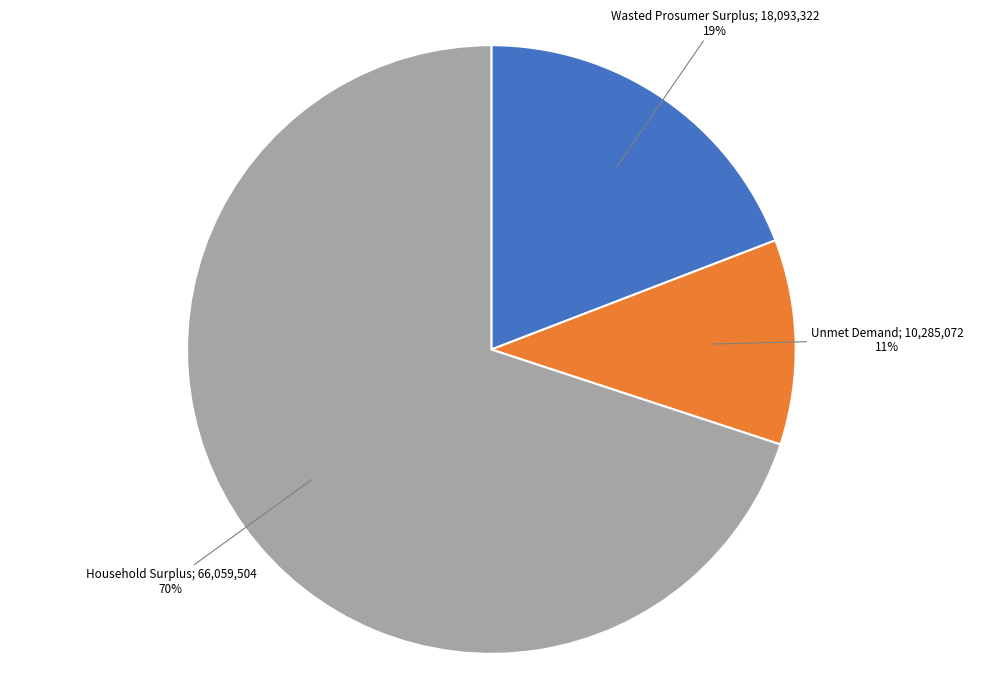

Does any single category account for the majority?

Yes